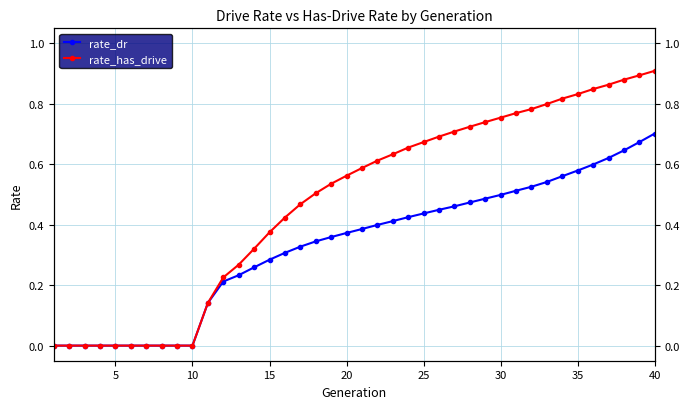

True or false: rate_has_drive and rate_dr intersect in this chart.

False